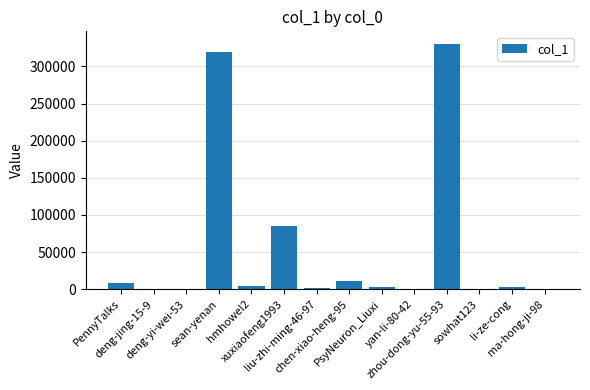

Are the bars horizontal?

No